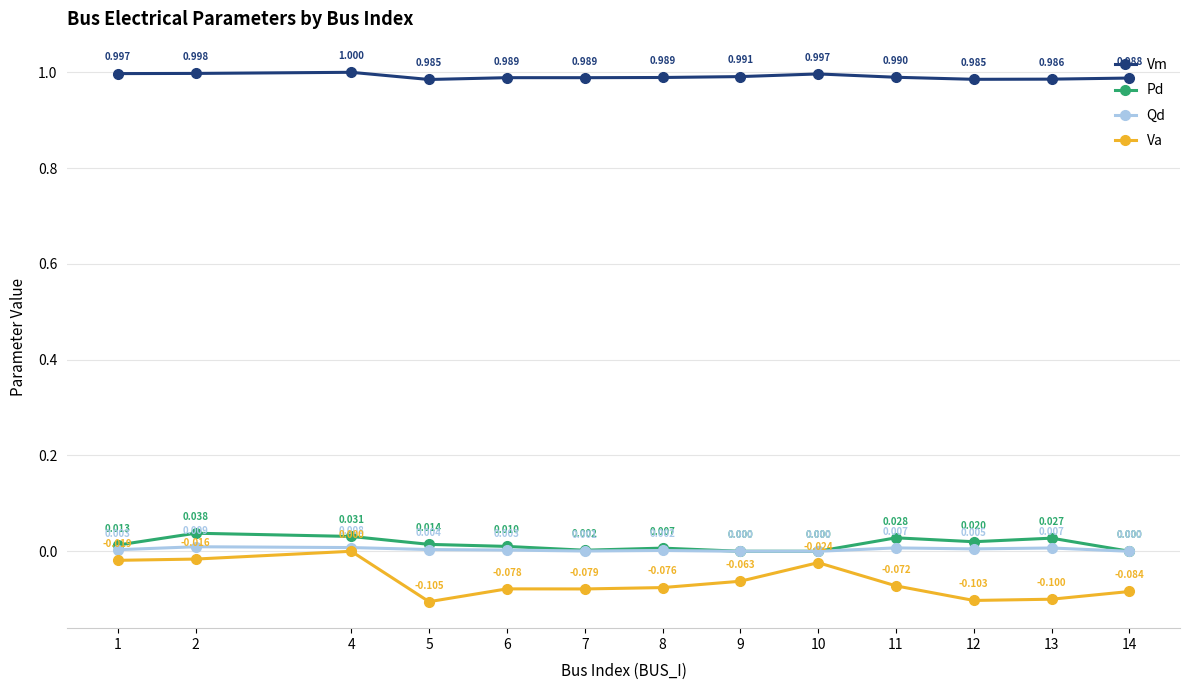

List the series in order of their peak value, highest first.

Vm, Pd, Qd, Va